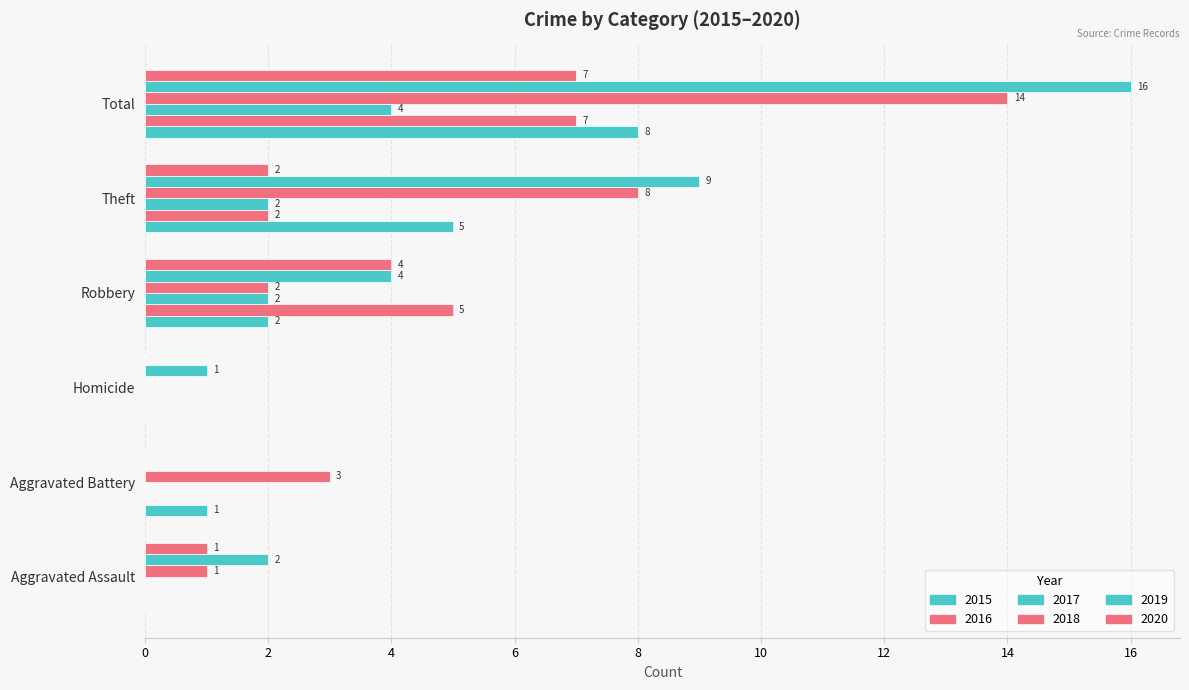

The value of 2019 at Total is 9. True or false?

False